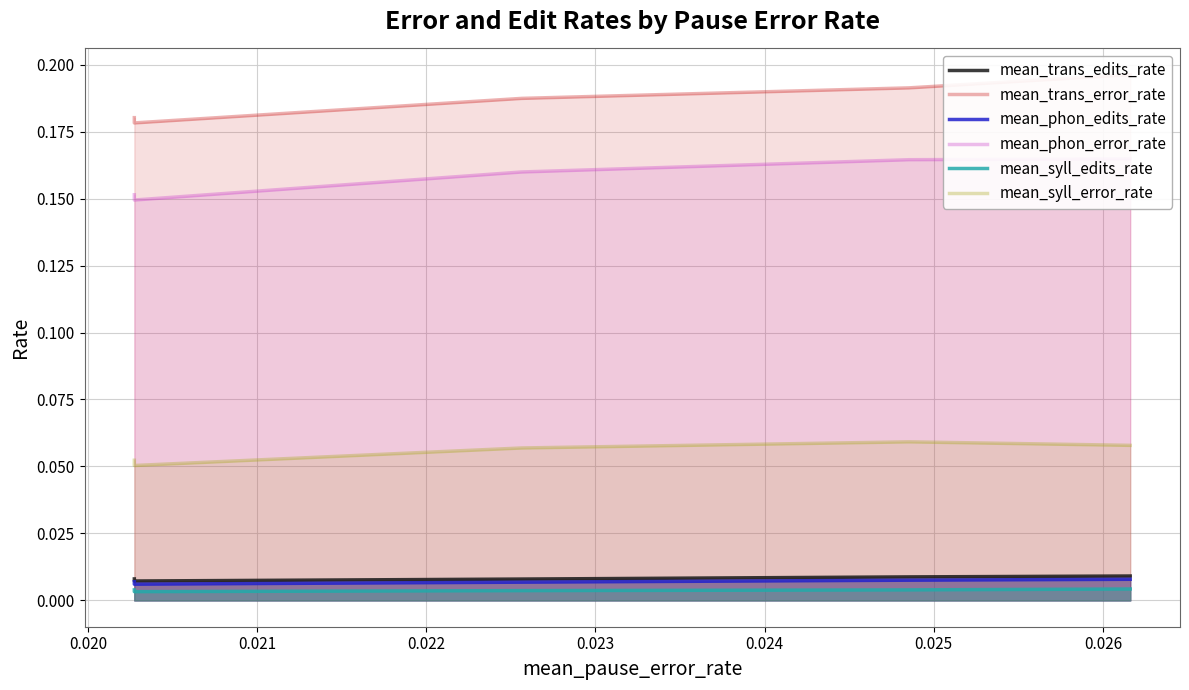

Between 0.021 and 0.022, which series saw the biggest shift?

mean_phon_error_rate